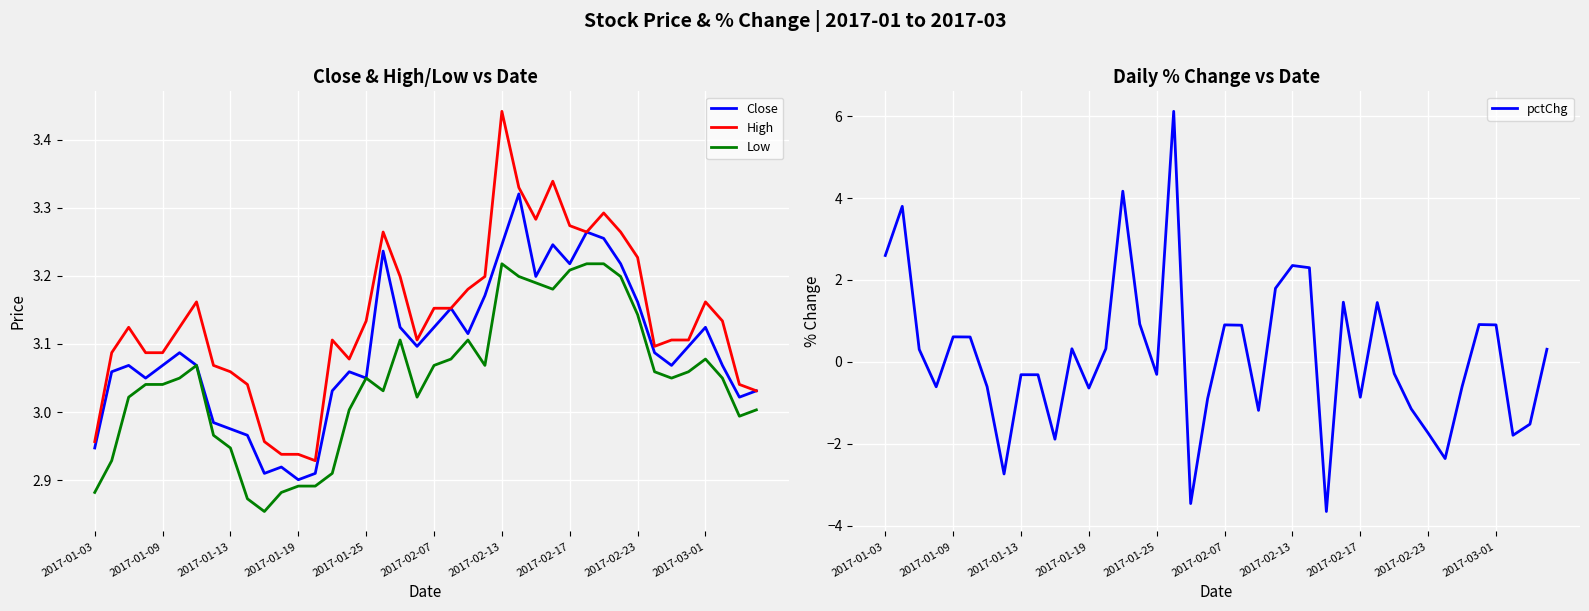

The pctChg series shows 2.6 at 2017-01-03. True or false?

True